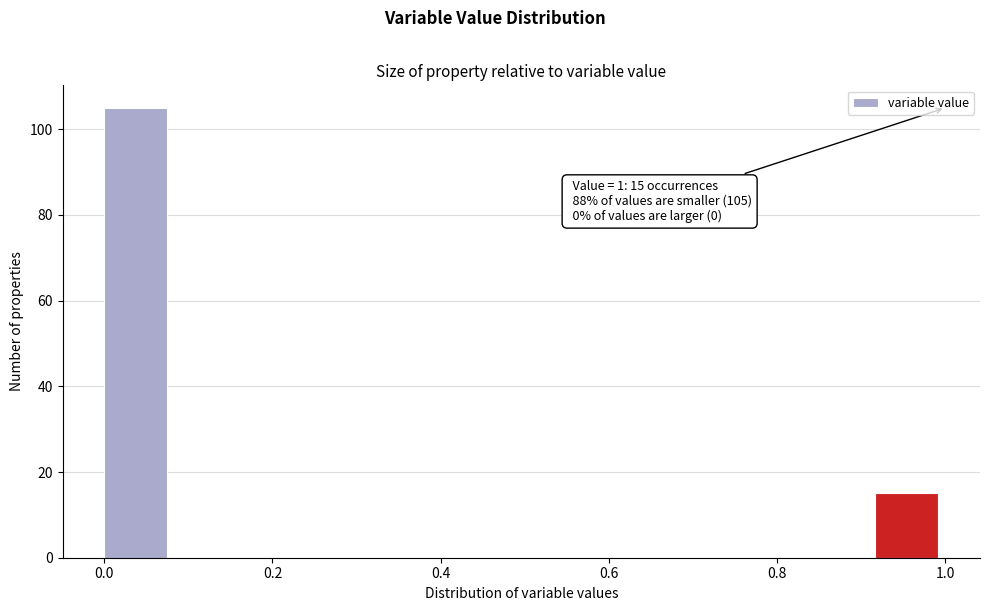

Over which range of the x-axis is the bar tallest?

0.00 to 0.08